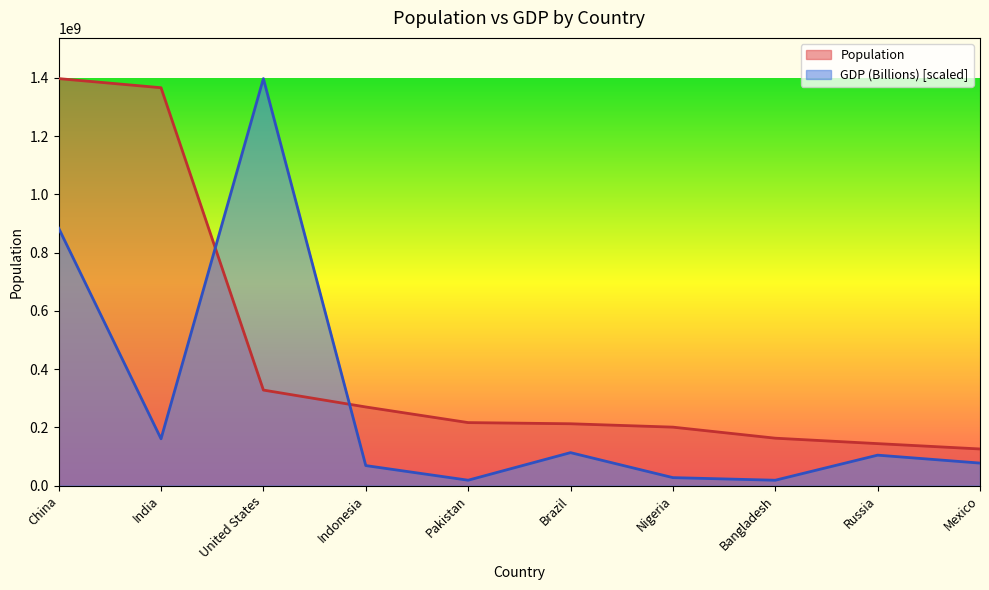

How many times do Population and GDP (Billions) cross each other?

2